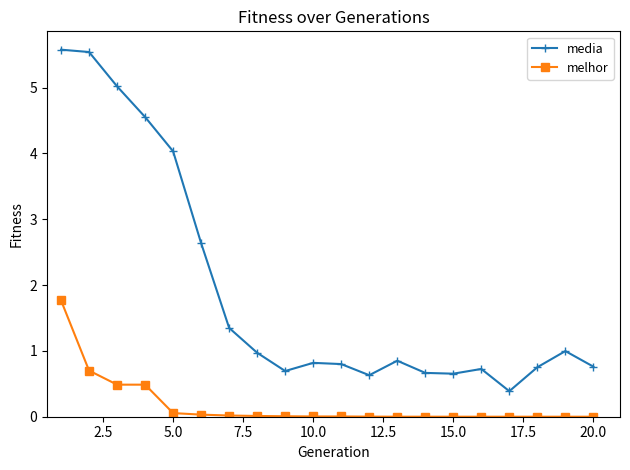

Which series has the largest range (max minus min)?

media